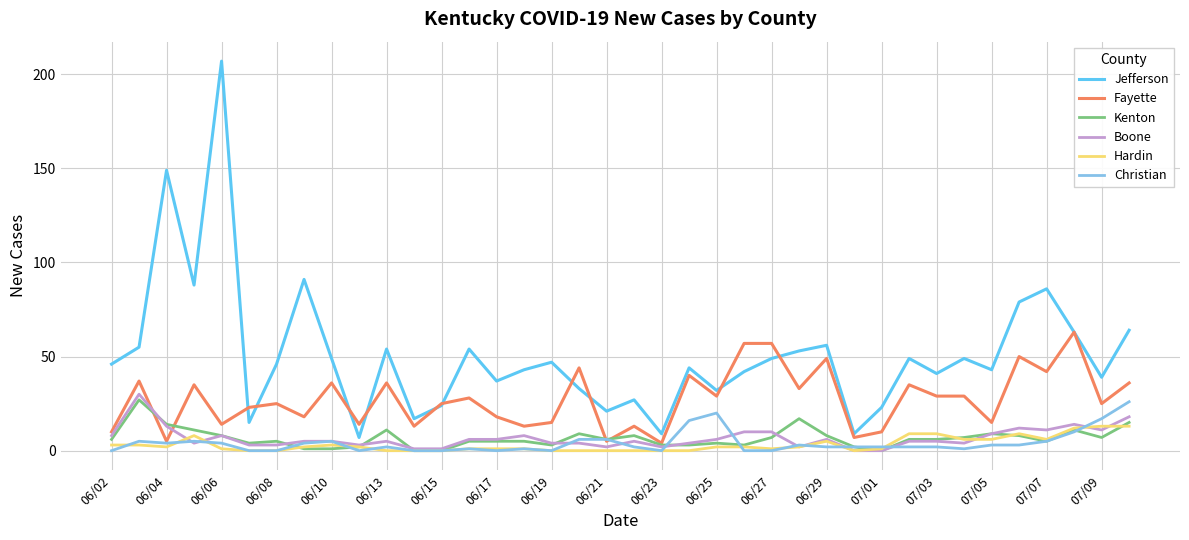

Which series has the largest range (max minus min)?

Jefferson